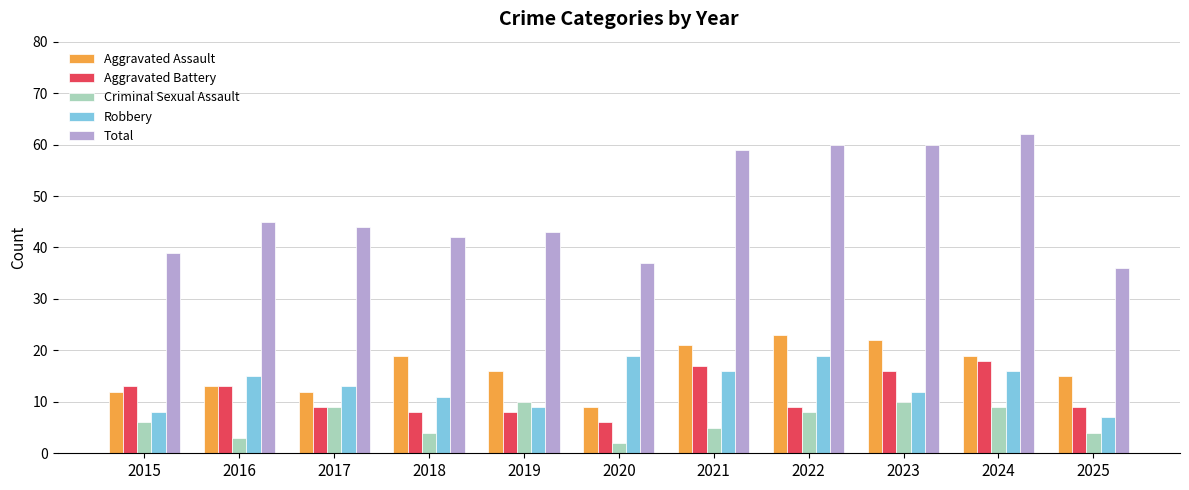

What is the difference between the maximum and minimum values in the Aggravated Assault series?

14